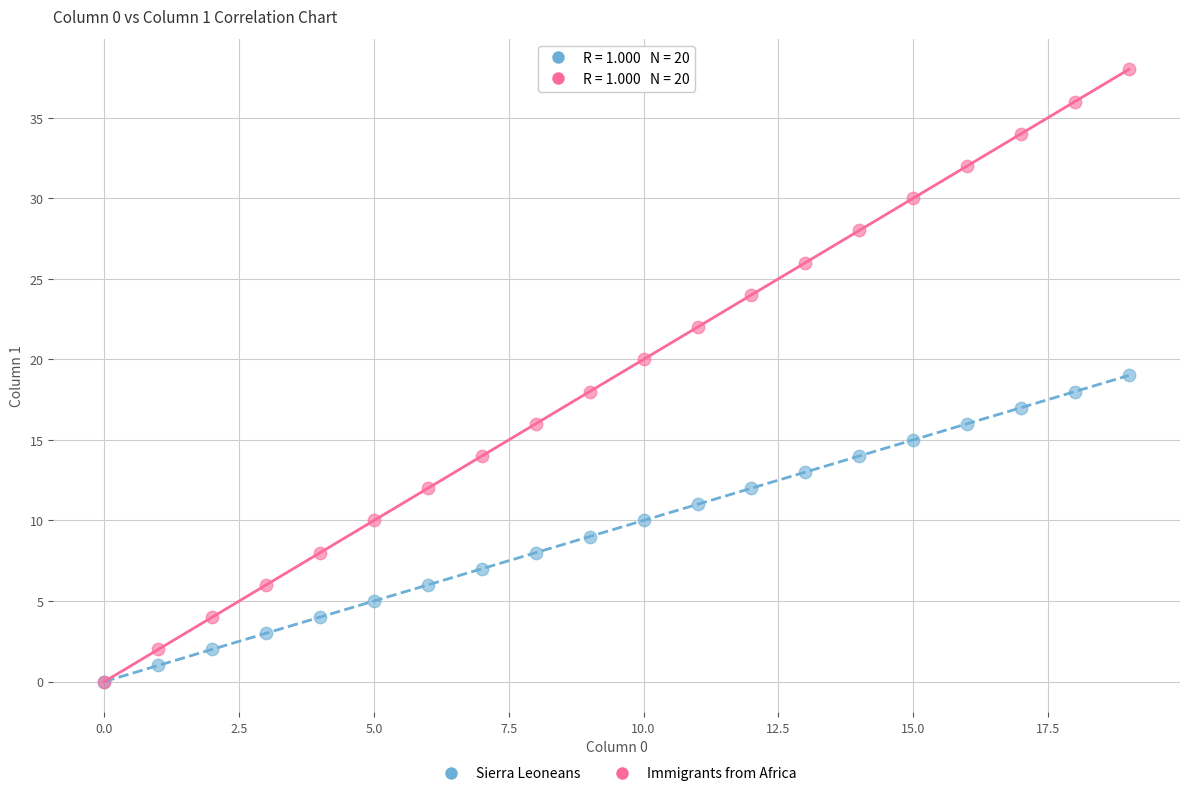

Which series has the largest Y range (max minus min)?

Immigrants from Africa